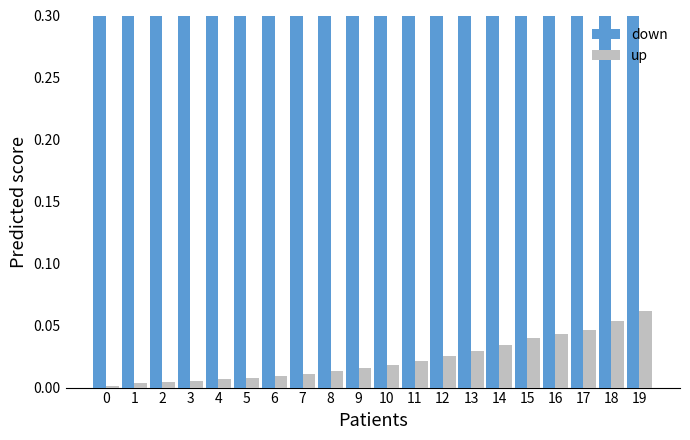

Reading left to right, list all the values displayed in this chart.

down: 0=1.0	1=1.0	2=1.0	3=1.0	4=1.0	5=1.0	6=1.0	7=1.0	8=1.0	9=1.0	10=1.0	11=1.0	12=1.0	13=1.0	14=1.0	15=1.0	16=1.0	17=1.0	18=0.9	19=0.9
up: 0=0.0	1=0.0	2=0.0	3=0.0	4=0.0	5=0.0	6=0.0	7=0.0	8=0.0	9=0.0	10=0.0	11=0.0	12=0.0	13=0.0	14=0.0	15=0.0	16=0.0	17=0.0	18=0.1	19=0.1